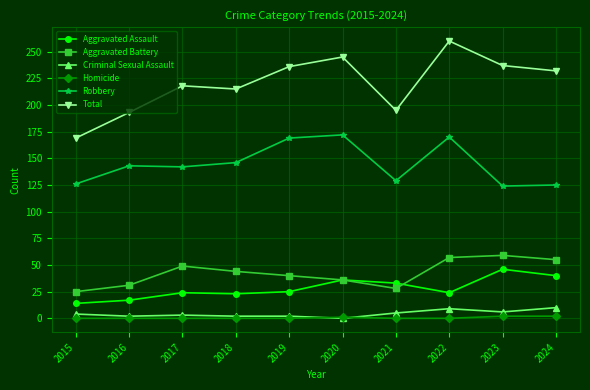

Does the chart have visible grid lines?

Yes